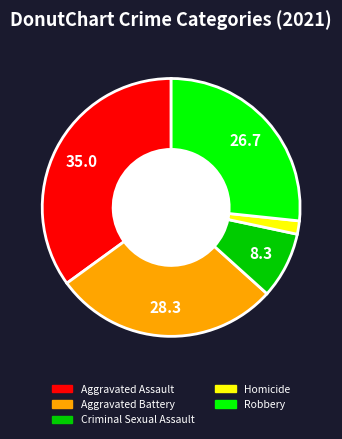

Is there any slice that represents more than half of the pie?

No